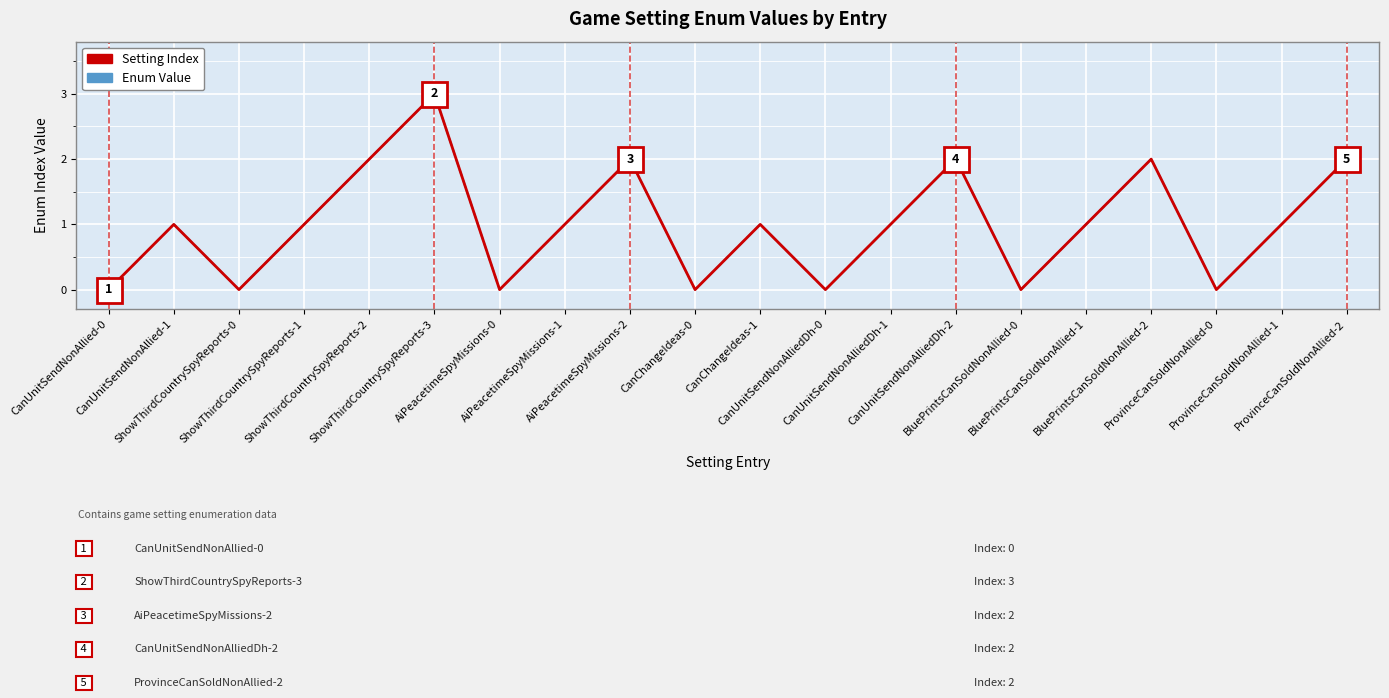

True or false: Enum Value and Setting Index cross at least once.

False